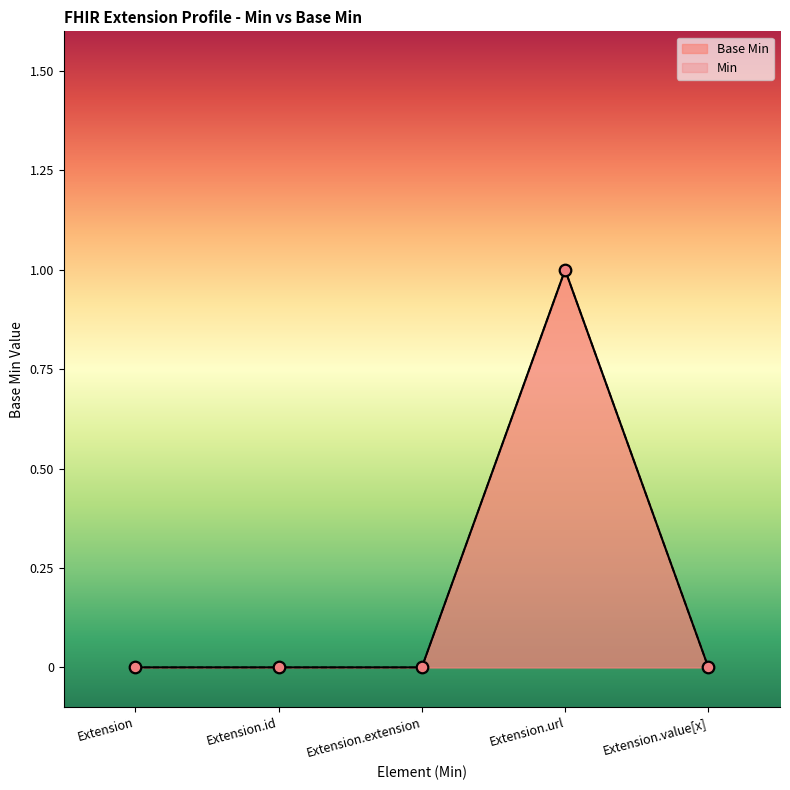

Which has a higher value, Extension.url or Extension?

Extension.url